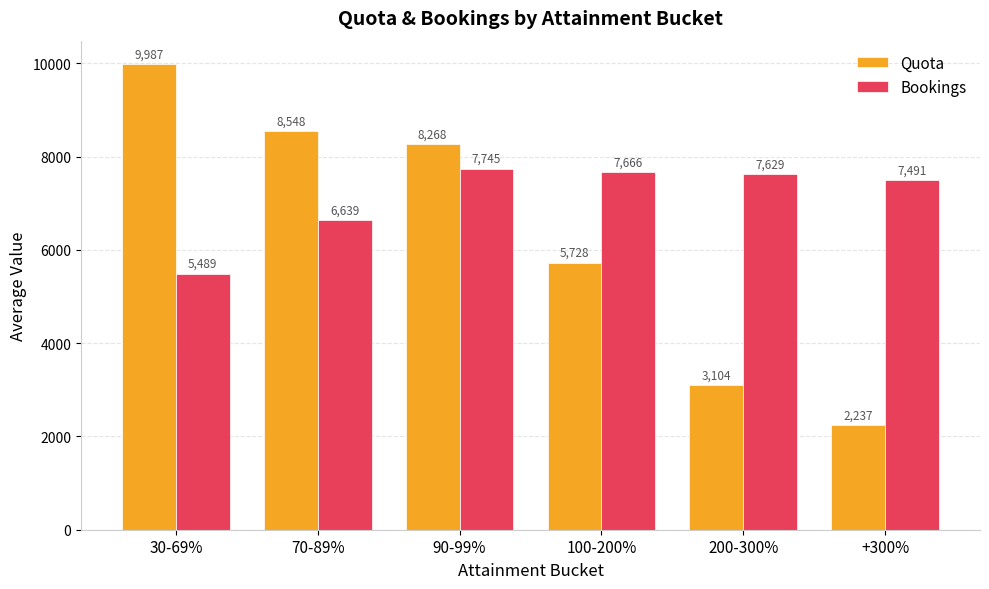

How many data points in Quota are less than 8268?

3